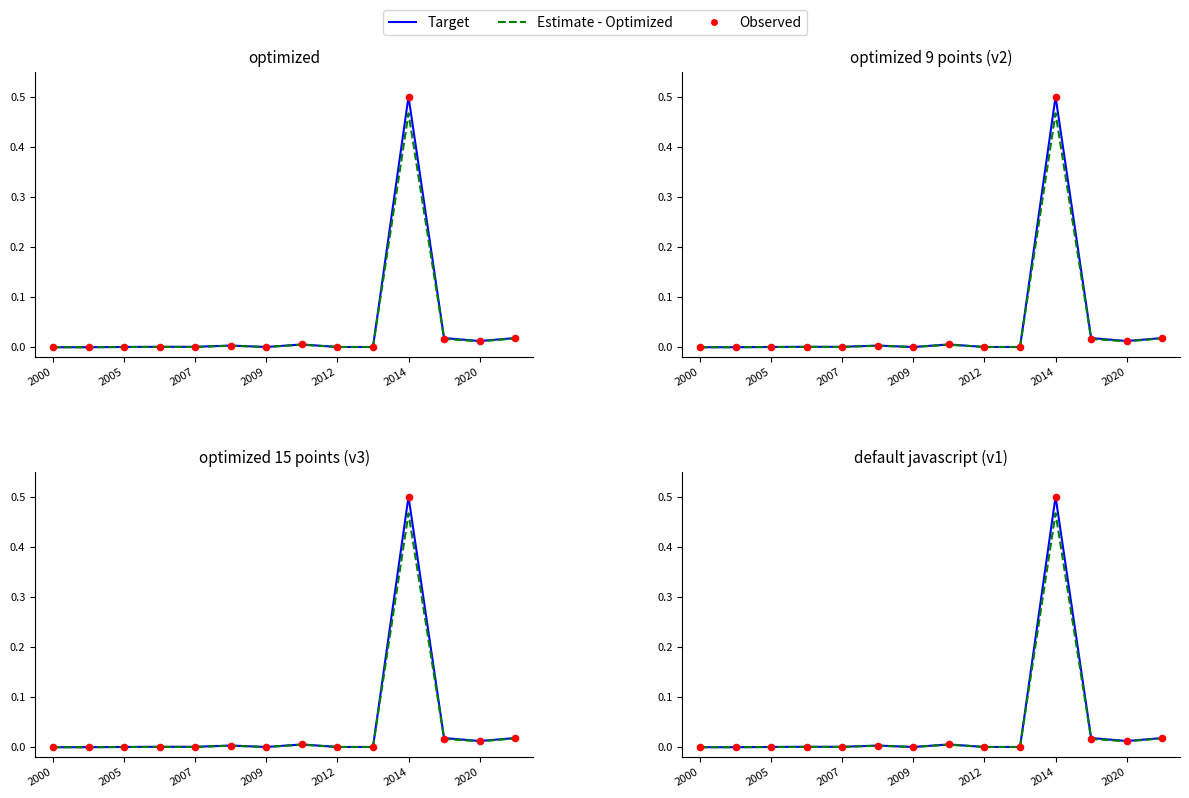

What are all the series names shown in the legend?

Target, Estimate - Optimized, Observed